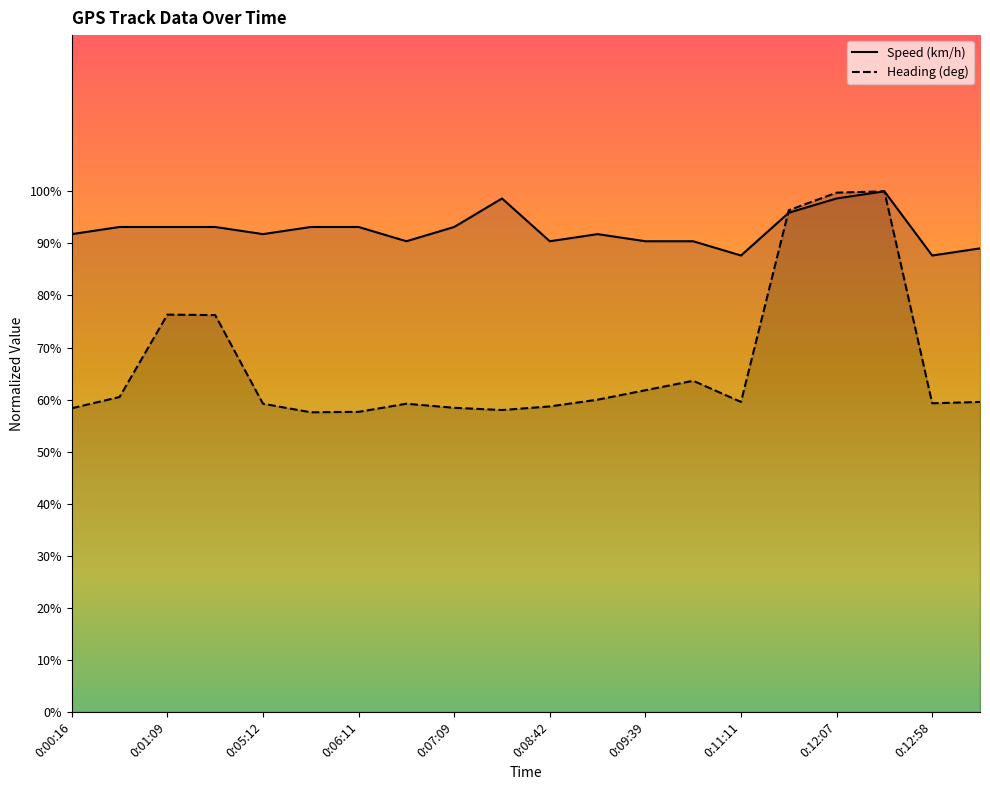

At which category is the sum across all series the highest?

0:12:39